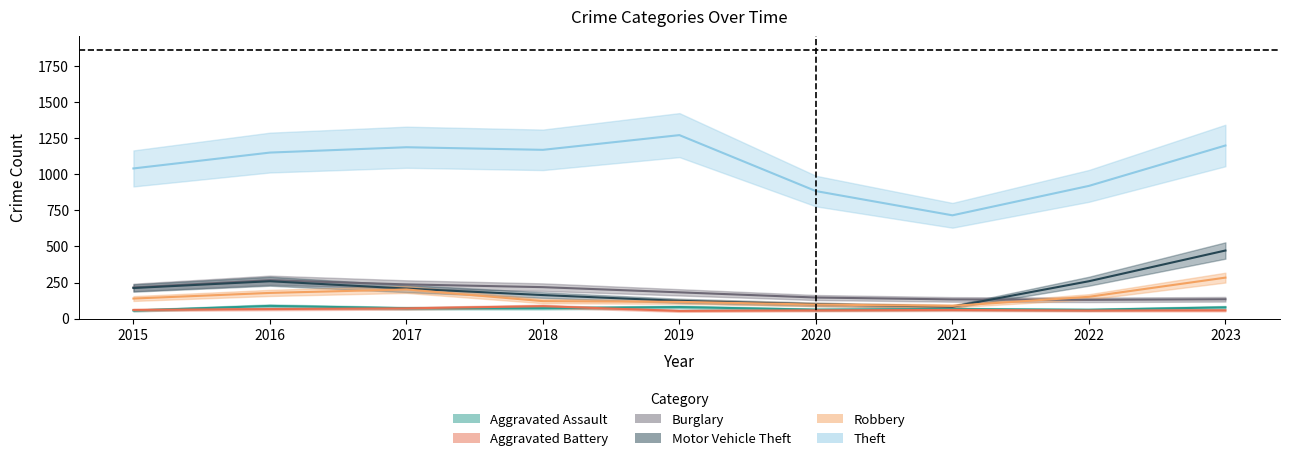

Read the Motor Vehicle Theft value at 2016.

259